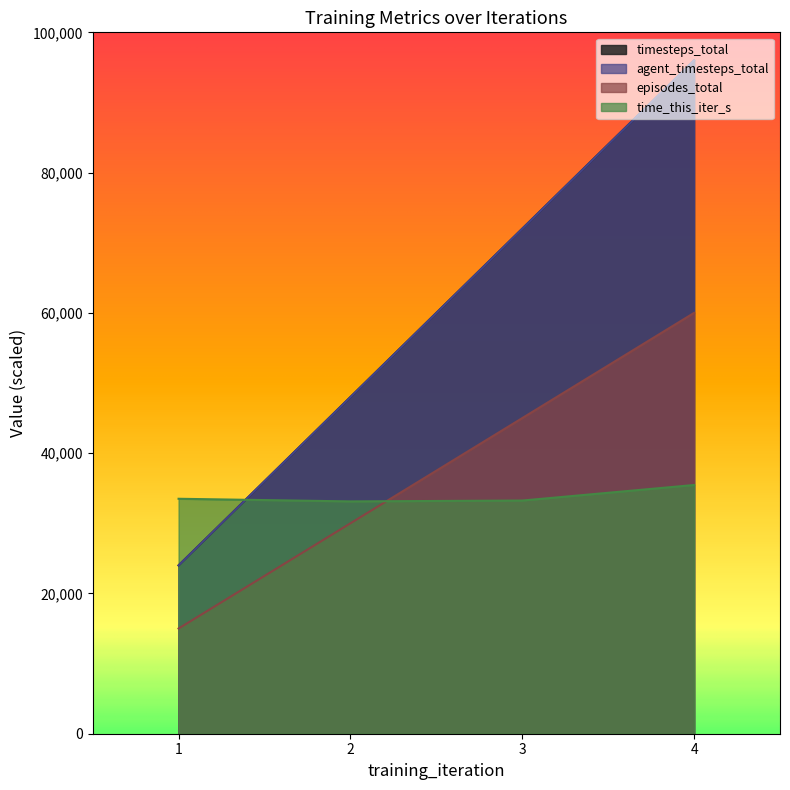

List the labels in order of agent_timesteps_total value, largest first.

4, 3, 2, 1